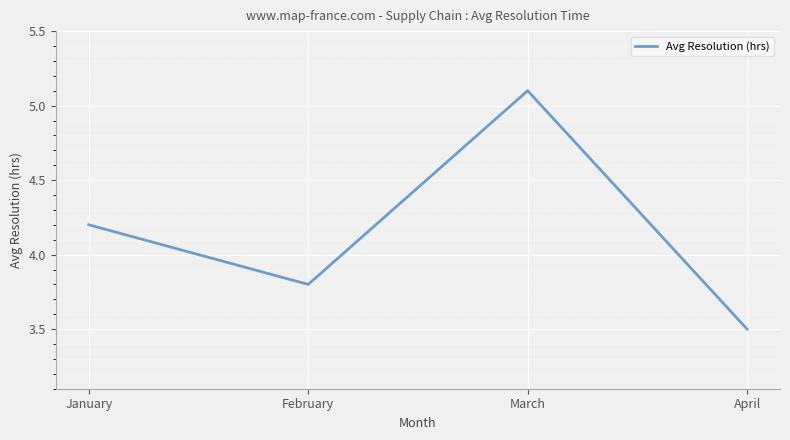

At which category does the data reach its first local valley?

February